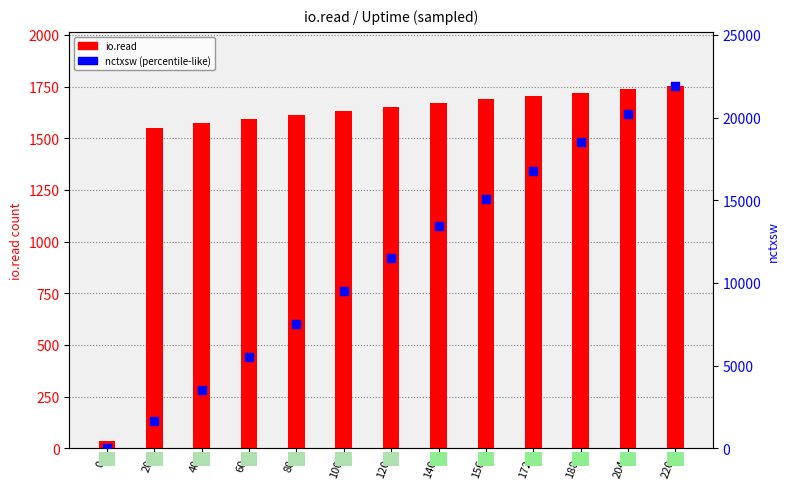

At how many categories does at least one series exceed 11446?

7